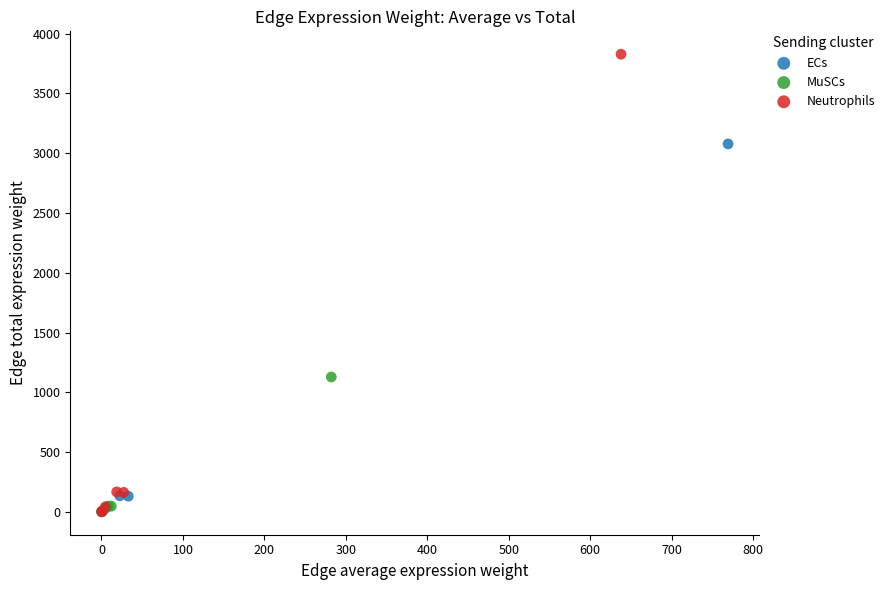

What are all the series names shown in the legend?

ECs, MuSCs, Neutrophils